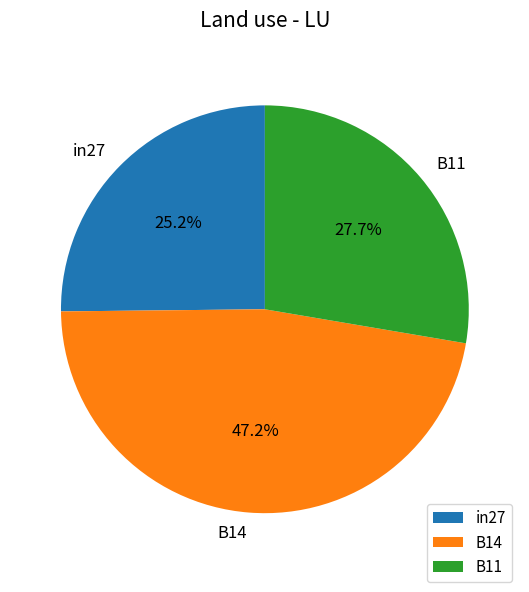

Which slice is the largest?

B14